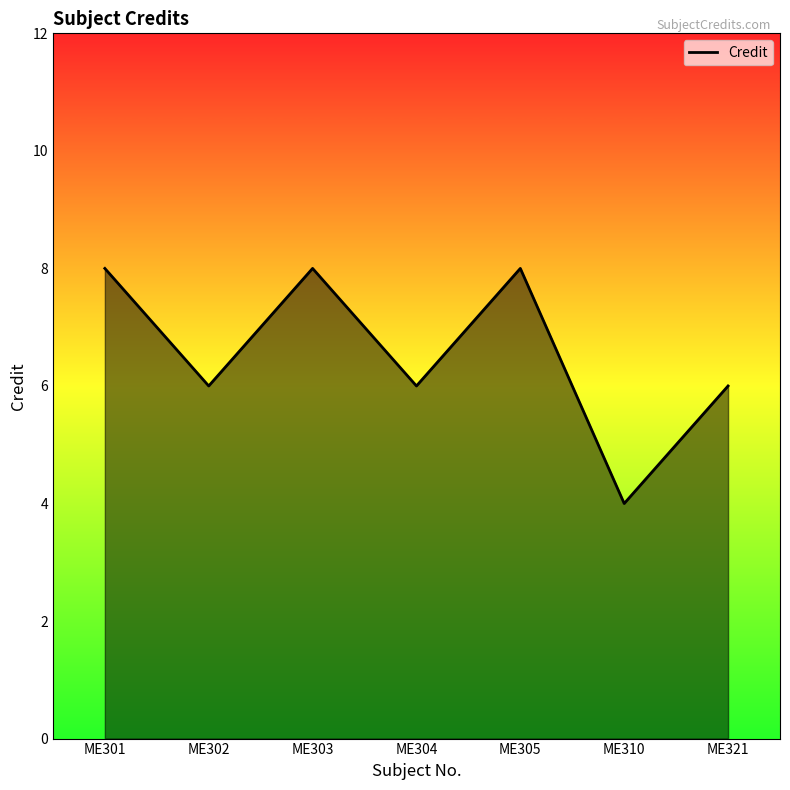

What is the ratio of the value at ME310 to the value at ME303?

0.5